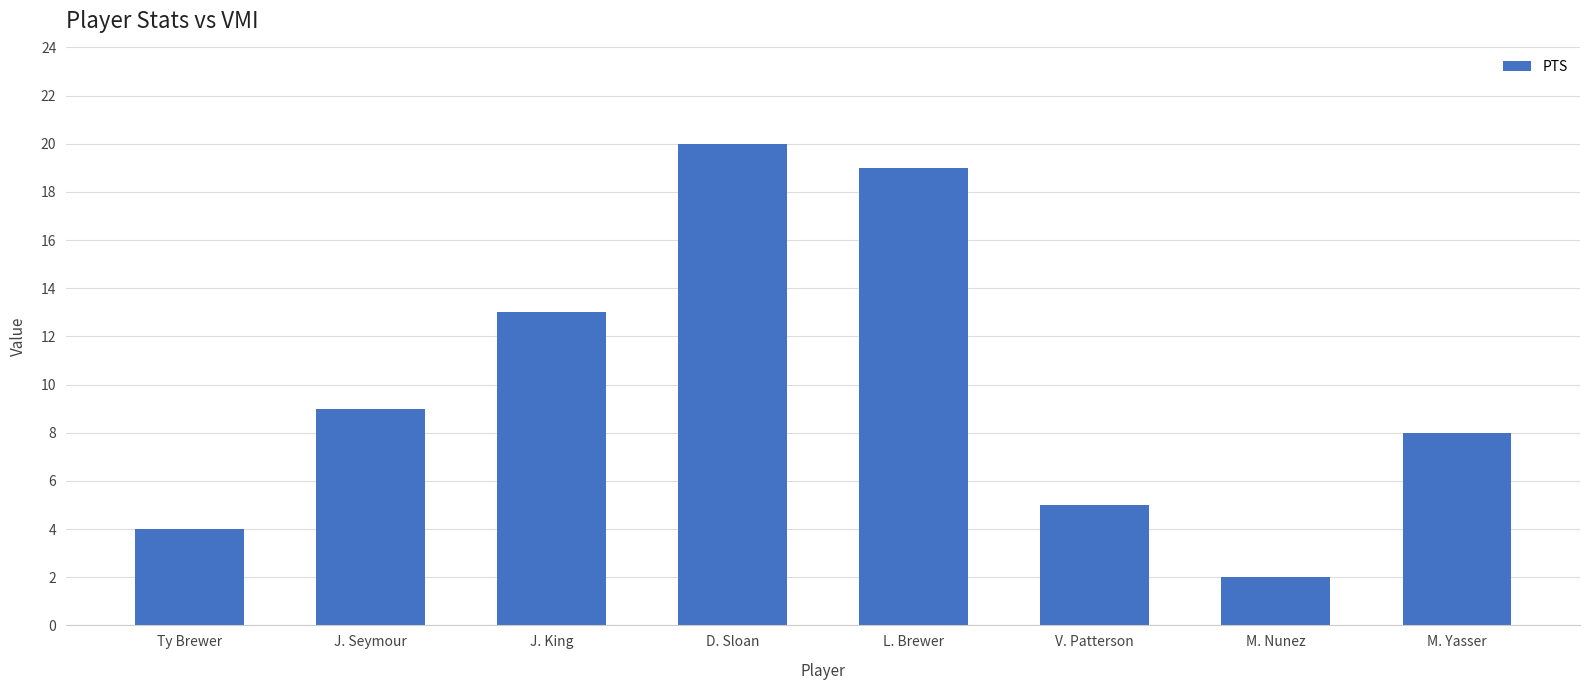

Are the bars grouped side by side (vs. stacked)?

No